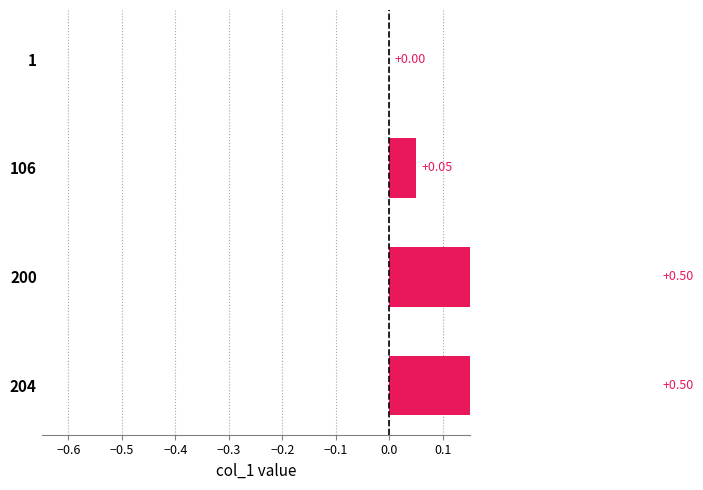

Reading right to left, transcribe all the data shown in this chart.

0.0	0.1	0.5	0.5